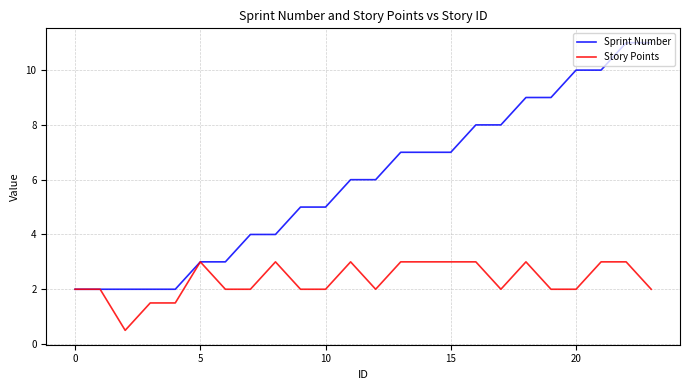

Which series has the widest spread of values?

Sprint Number